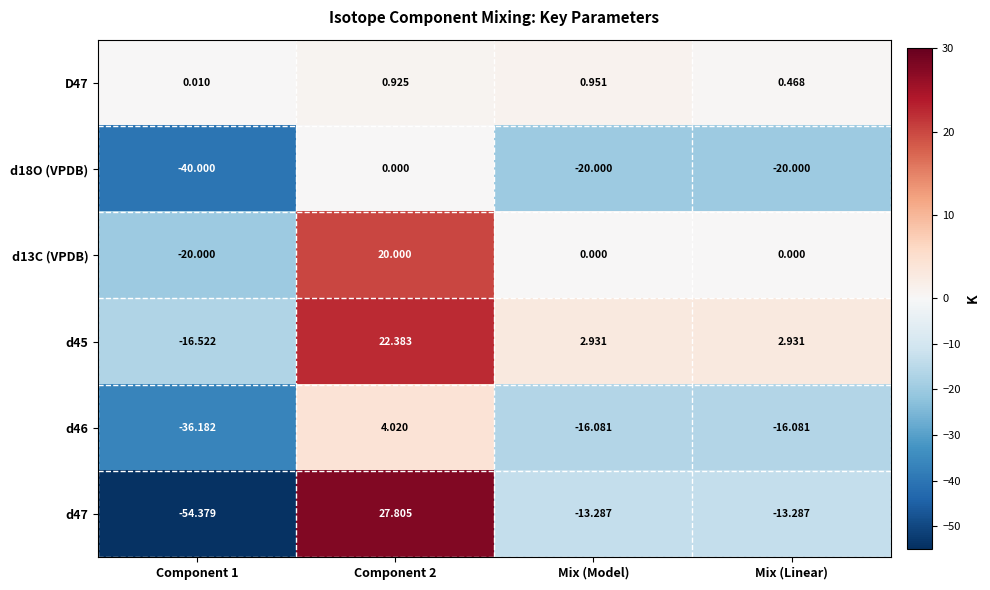

How many data points in d47 are less than -13?

3